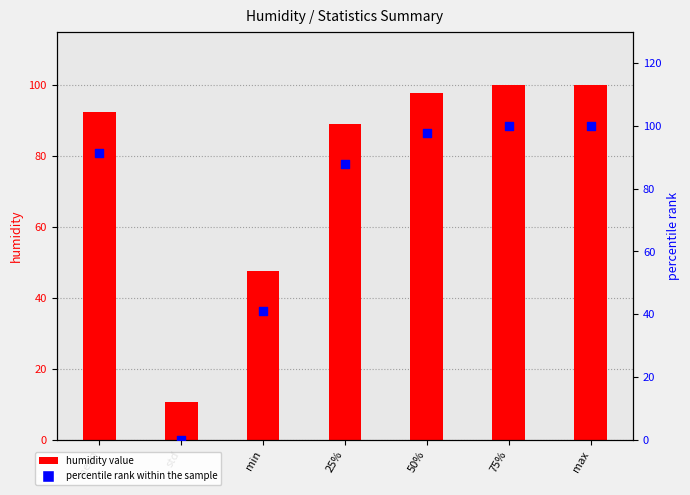

At which category is the sum across all series the highest?

75%